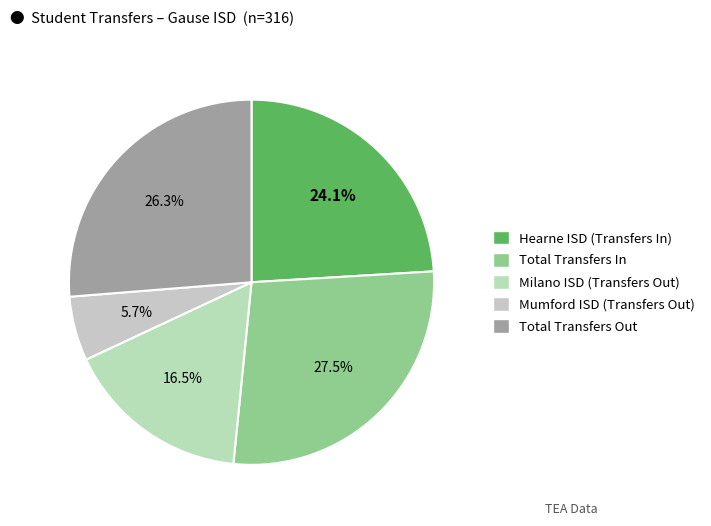

Is there a majority slice in this chart?

No